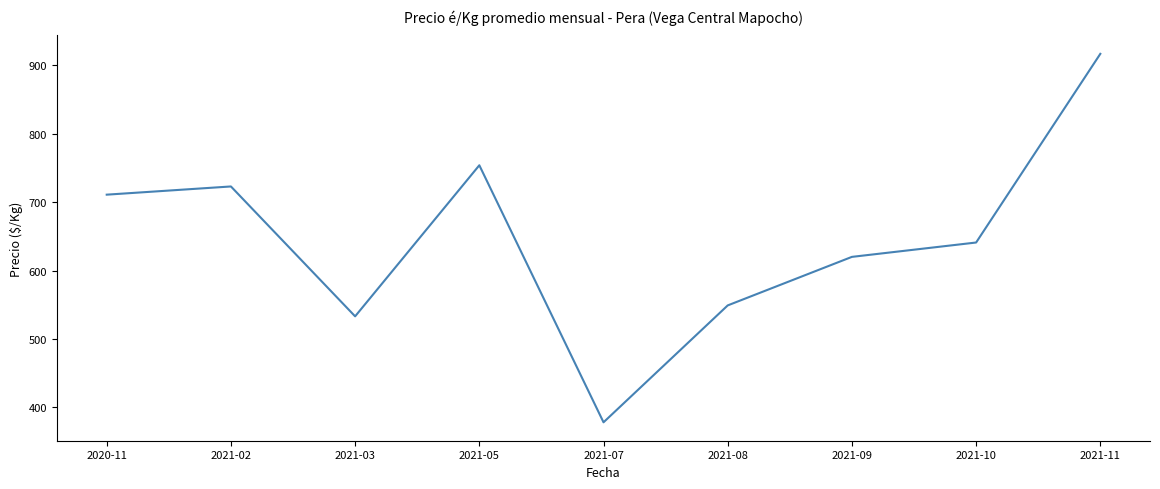

True or false: the data shows 723 at 2021-02.

True